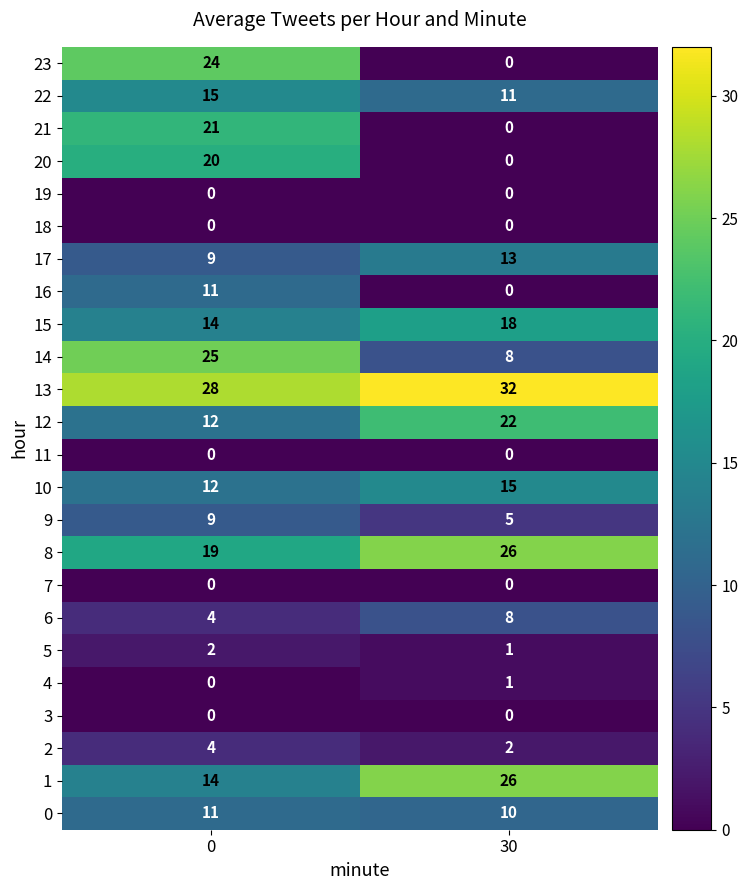

Is the value of 6 at 30 greater than the value of 9 at 0?

No